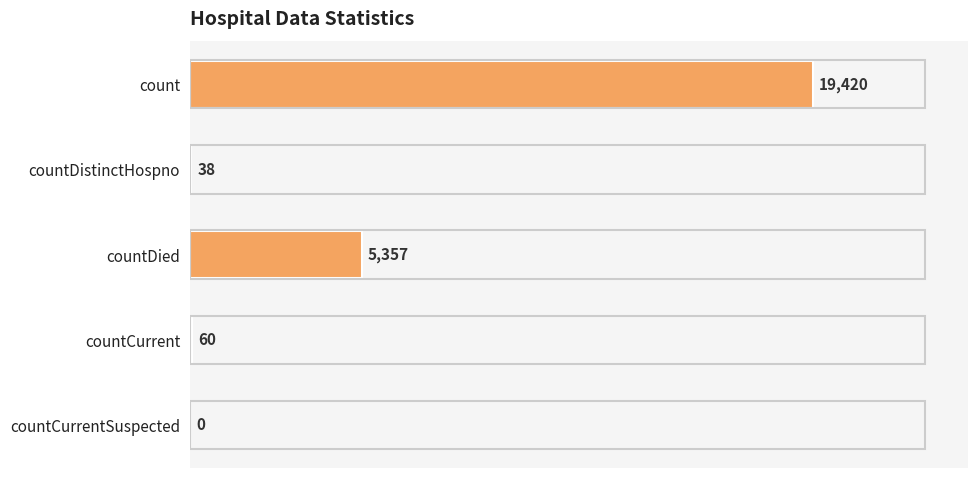

Reading top to bottom, transcribe all the data shown in this chart.

count=19420	countDistinctHospno=38	countDied=5357	countCurrent=60	countCurrentSuspected=0